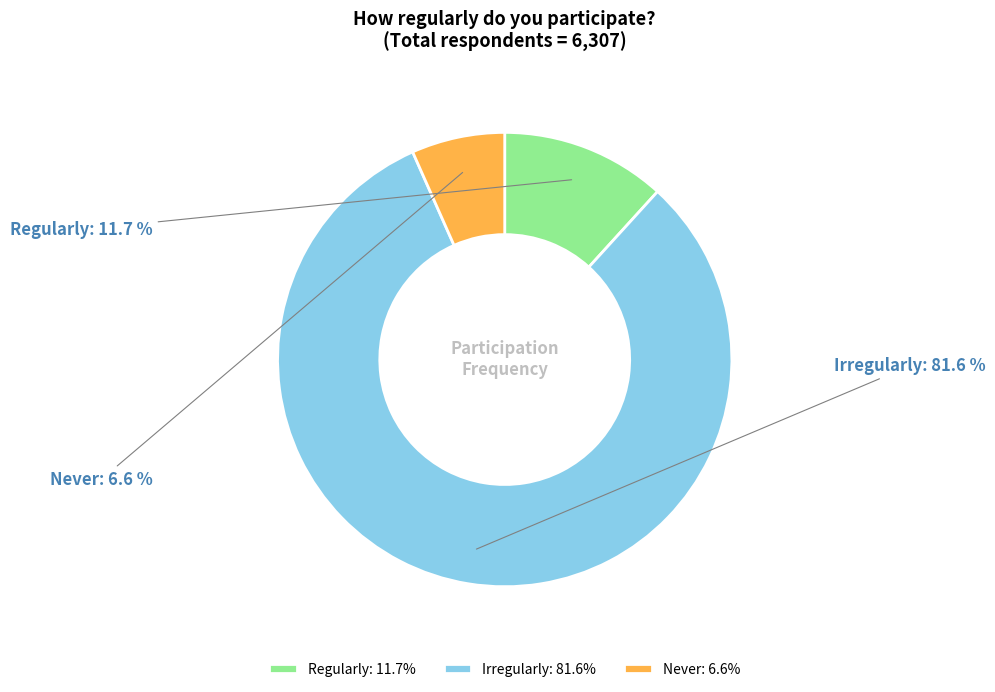

The Irregularly slice represents 73% of the pie. True or false?

False